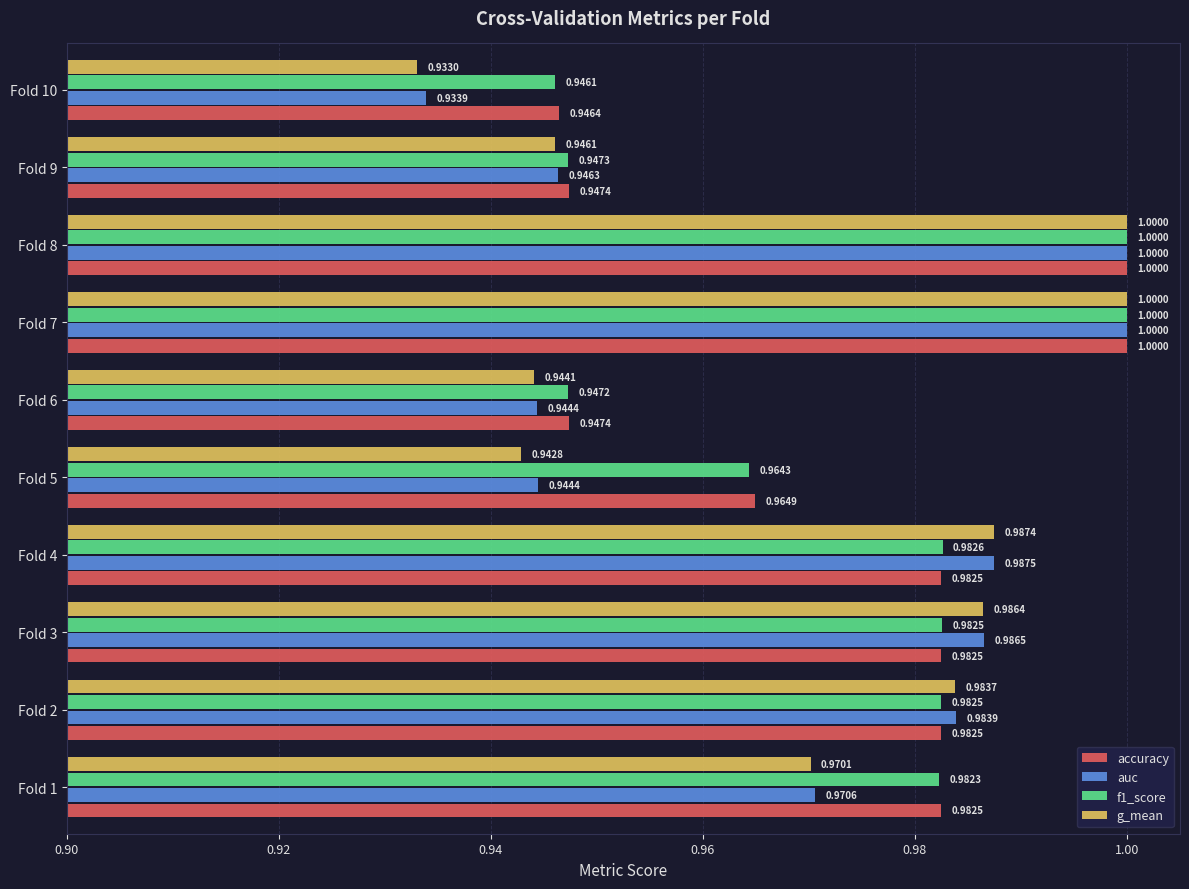

What is the total value across all series at Fold 5?

3.8